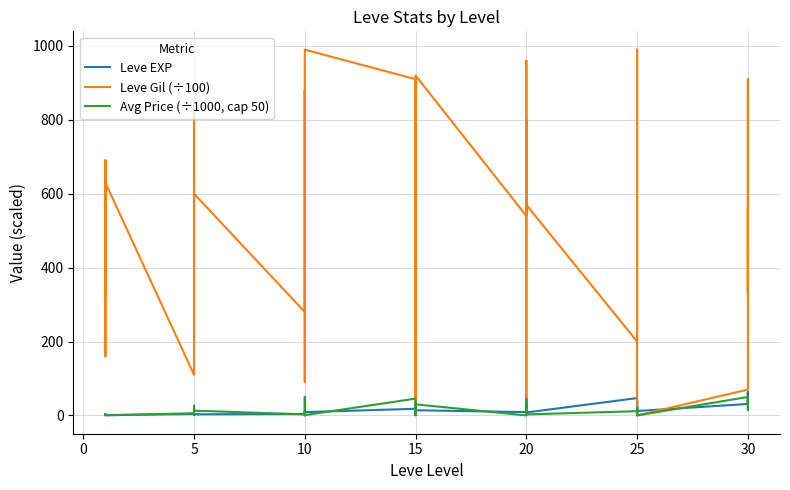

How many series are shown in this chart?

3